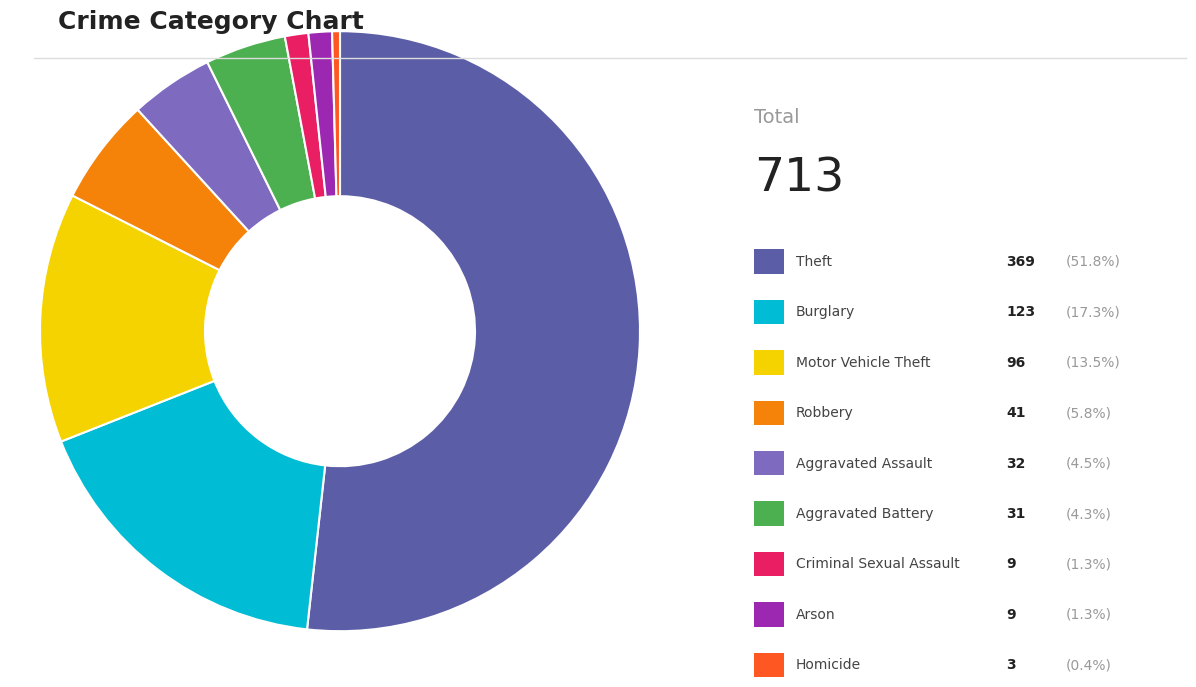

How many slices are in this pie chart?

9